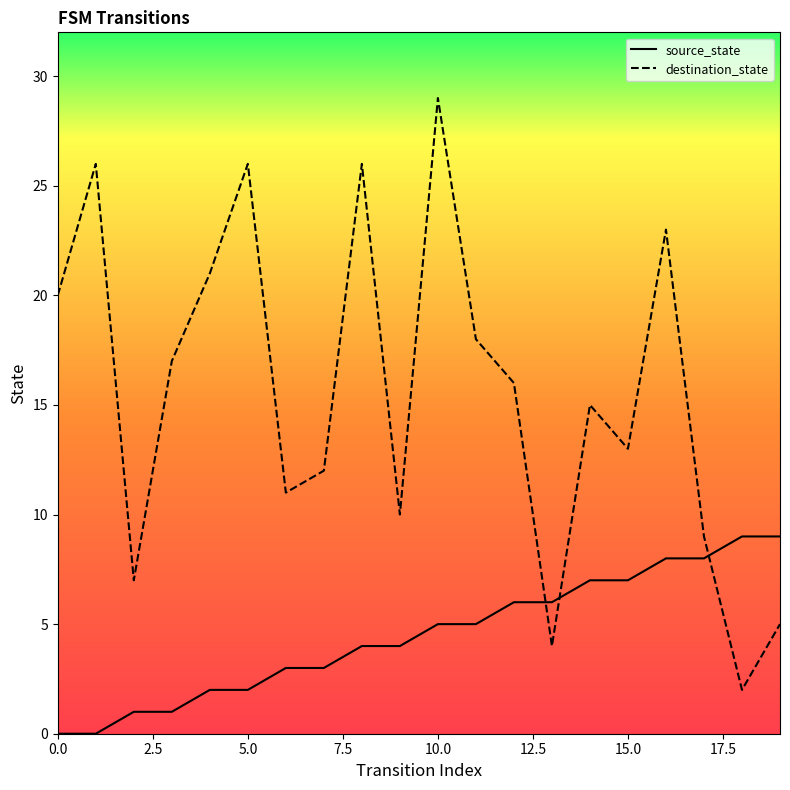

What is the total value across all series at 9?

14